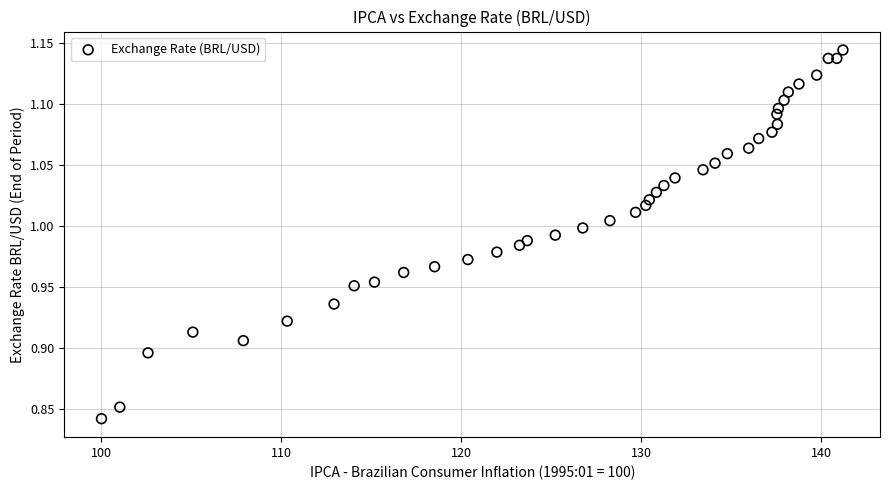

What is the range of Y values (max minus min)?

0.3